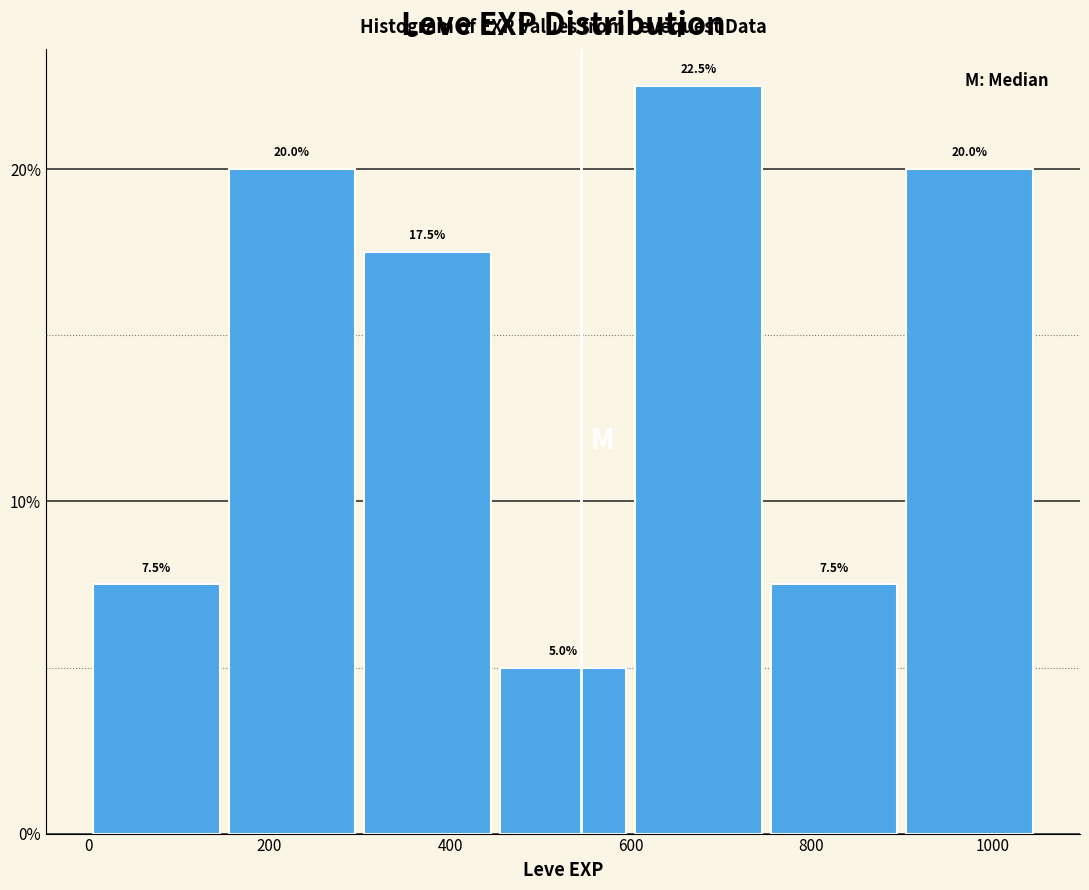

Which range on the x-axis has the tallest bar?

600 to 750